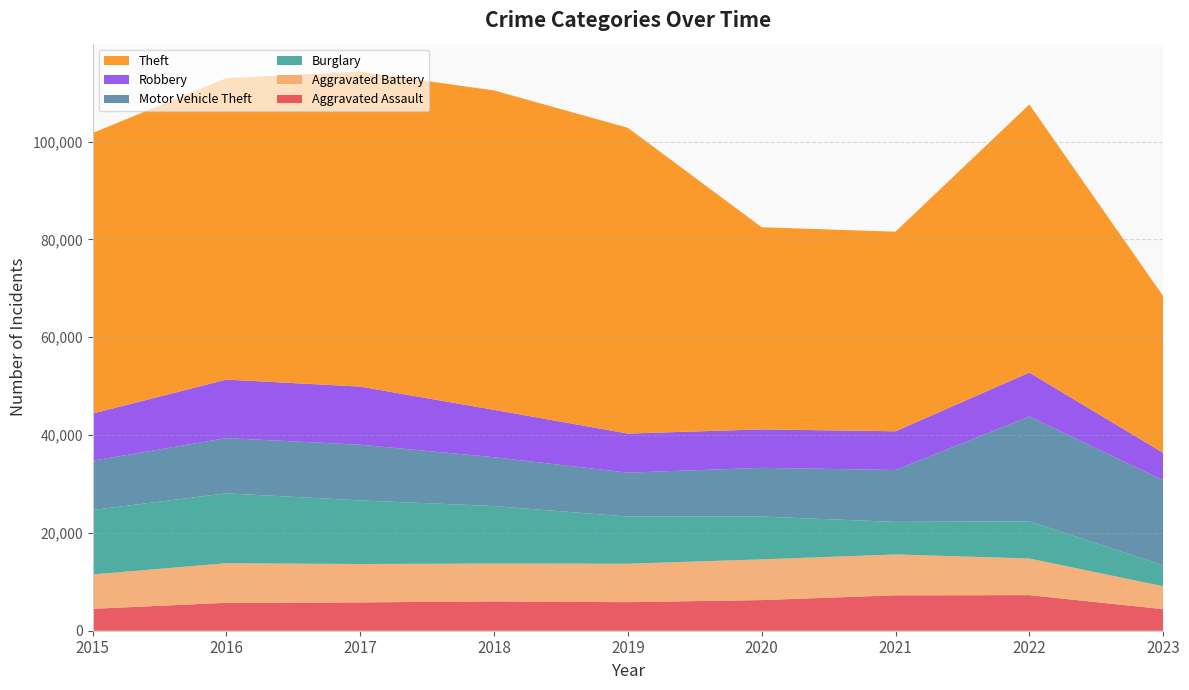

Reading left to right, extract all data points from this chart.

Aggravated Assault: 4480	5712	5793	6001	5841	6263	7243	7278	4410
Aggravated Battery: 7018	8085	7845	7734	7857	8319	8346	7486	4682
Burglary: 13184	14289	13001	11747	9638	8757	6659	7592	4281
Motor Vehicle Theft: 10068	11286	11380	9985	8977	9959	10602	21447	17391
Robbery: 9638	11960	11880	9680	7994	7855	7918	8965	5600
Theft: 57350	61621	64385	65286	62491	41321	40797	54810	32063